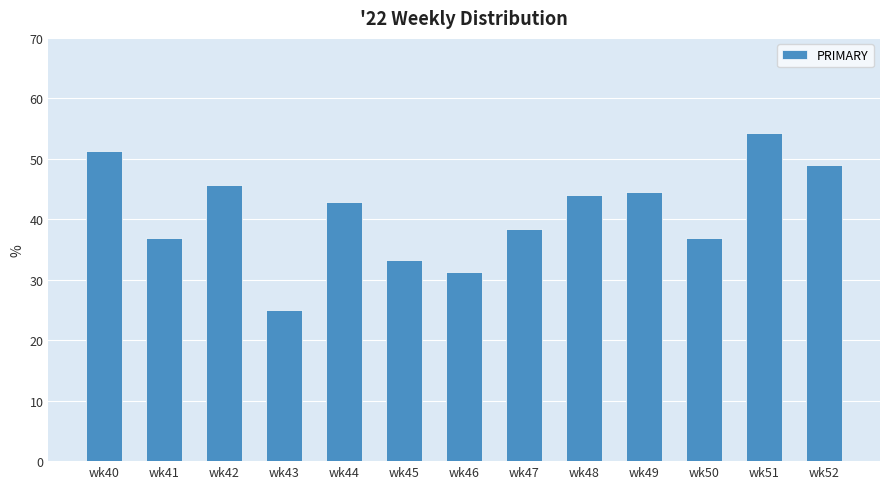

How many data points are above 42?

7